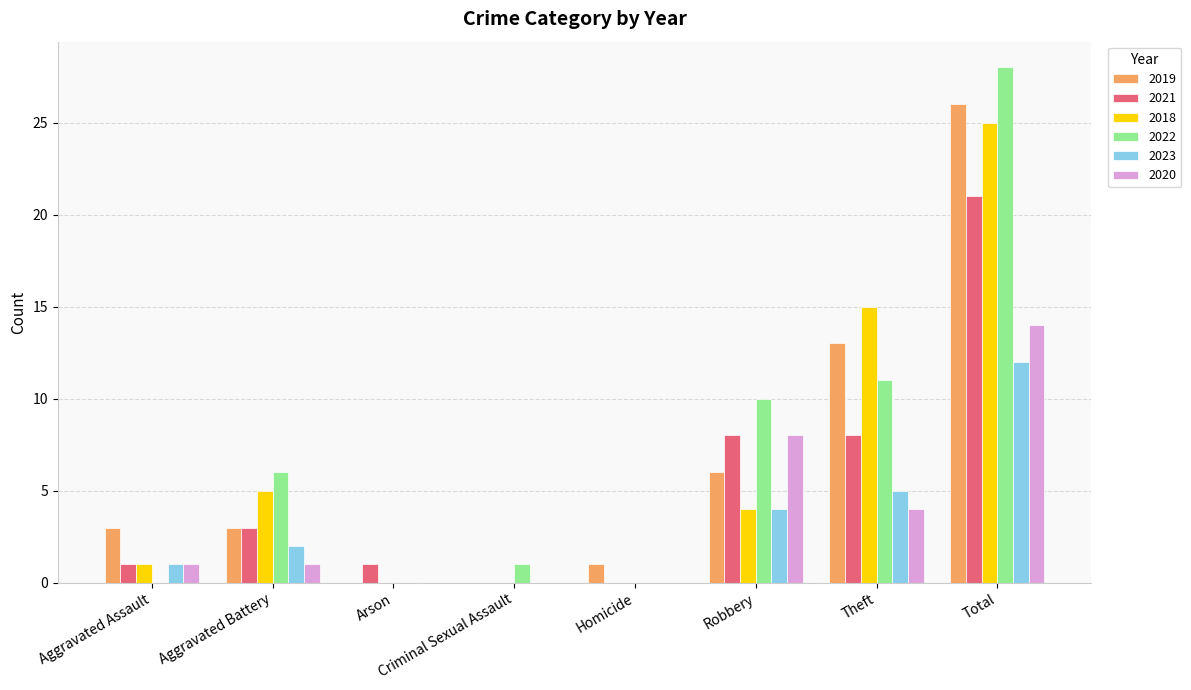

Does the chart contain stacked bars?

No